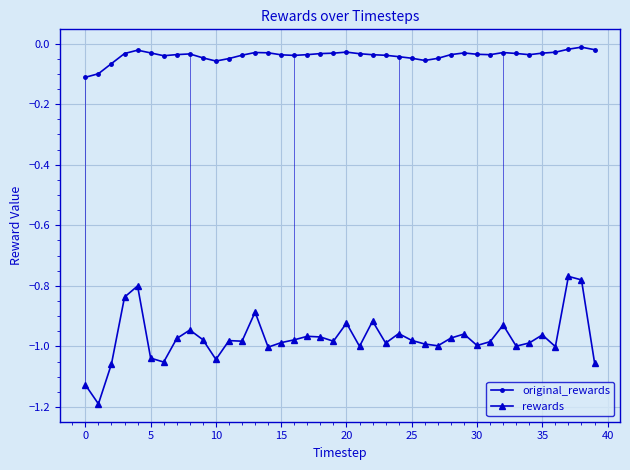

What is the sum of all rewards values?

-38.9